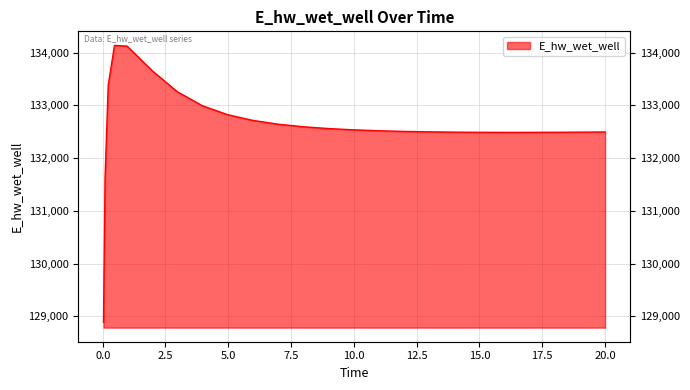

Rank the categories by value from highest to lowest.

0.46875, 0.96875, 1.96875, 0.21875, 2.96875, 3.96875, 4.96875, 5.96875, 6.96875, 7.96875, 8.96875, 9.96875, 10.96875, 11.96875, 12.96875, 20.0, 19.96875, 13.96875, 18.96875, 17.96875, 14.96875, 16.96875, 15.96875, 0.09375, 0.03125